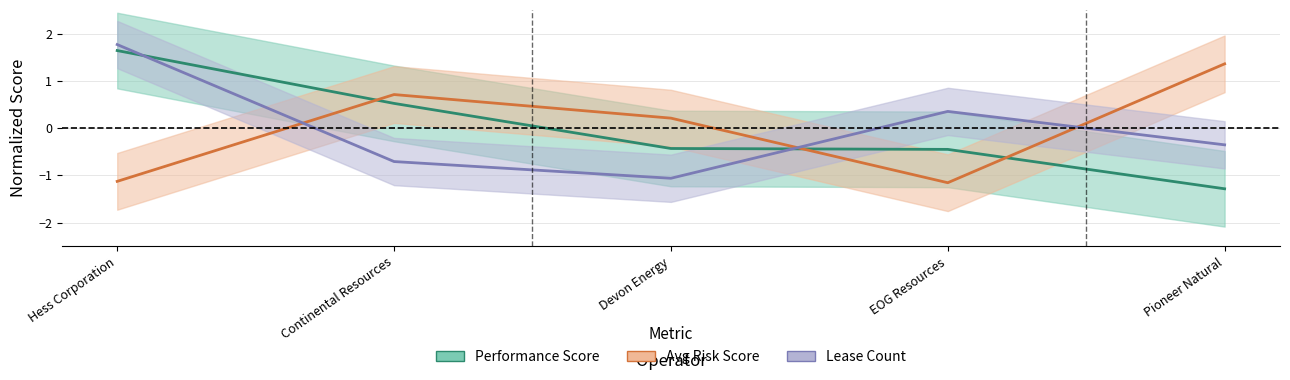

True or false: Avg Risk Score has a value of -0.6 at EOG Resources.

False